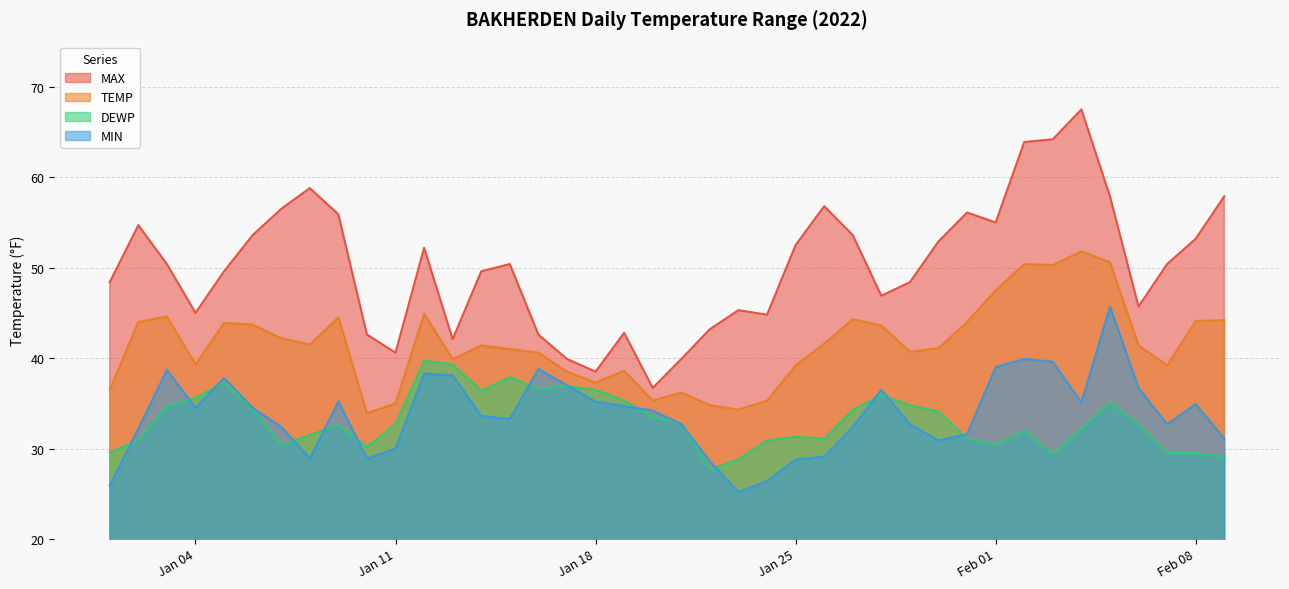

True or false: MIN has more than 1 points higher than both neighbors.

True